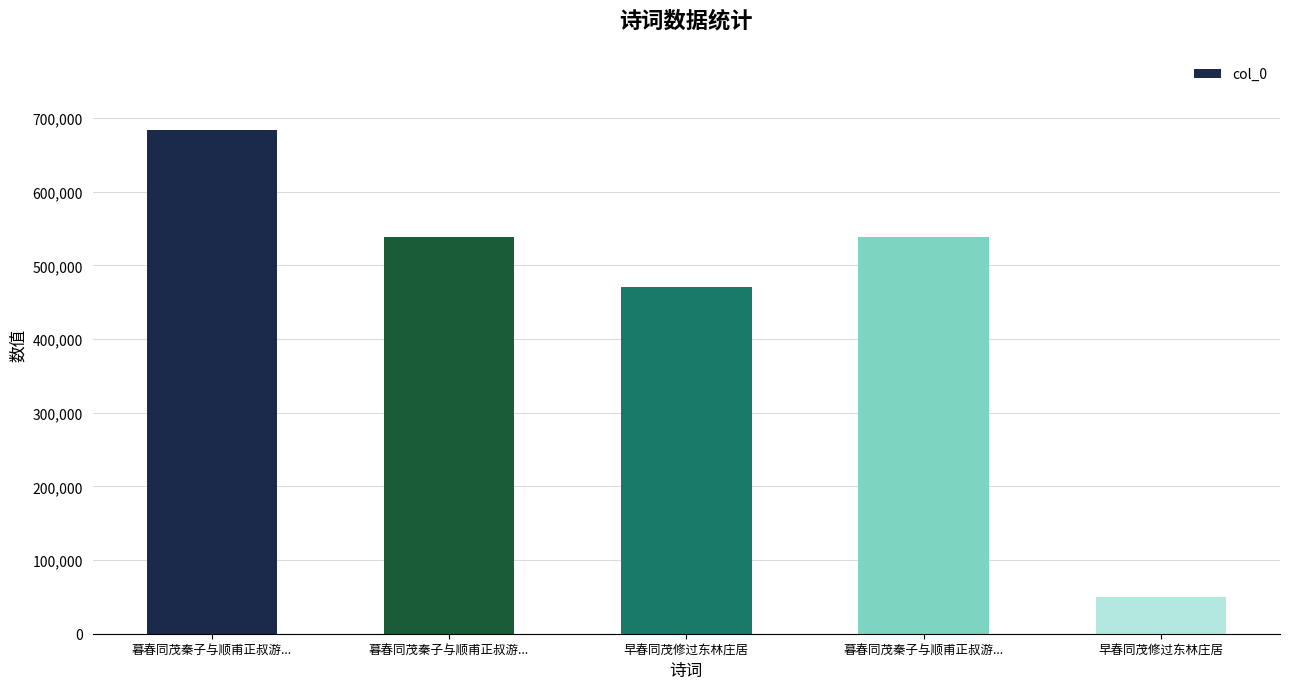

List the labels in order of value, smallest first.

早春同茂修过东林庄居, 早春同茂修过东林庄居, 暮春同茂秦子与顺甫正叔游..., 暮春同茂秦子与顺甫正叔游..., 暮春同茂秦子与顺甫正叔游...